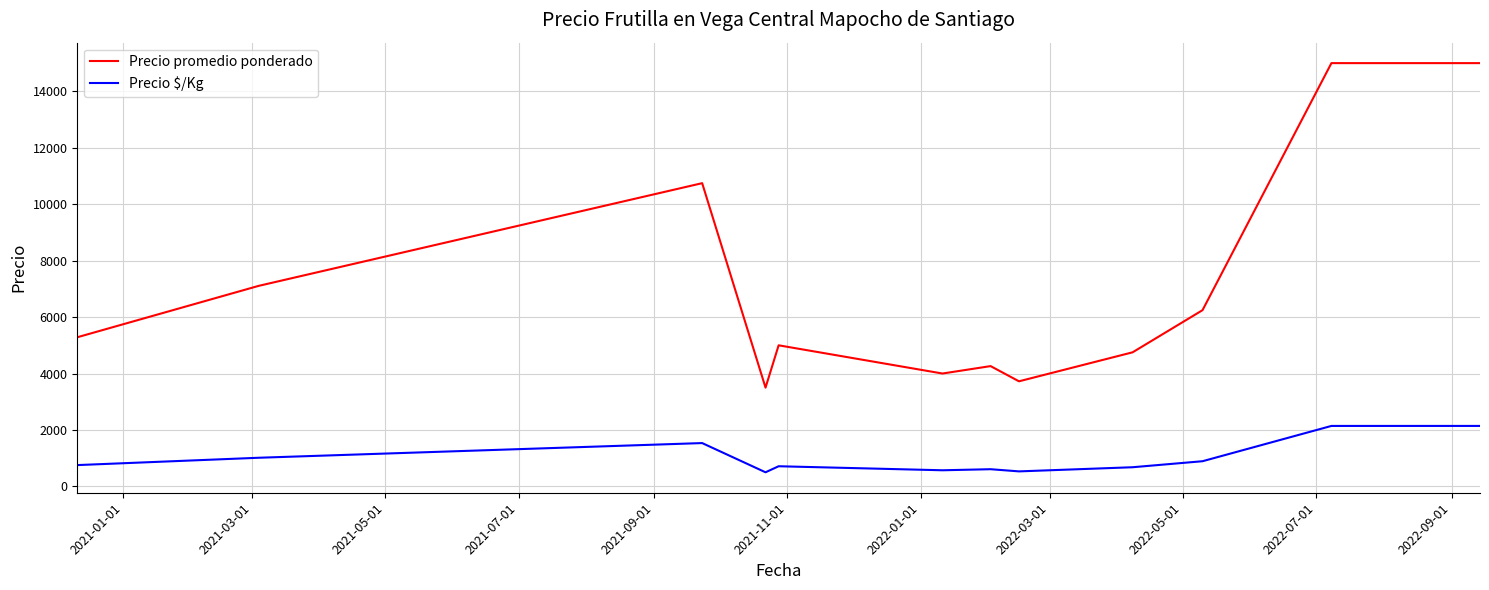

What is the minimum value for Precio promedio ponderado?

3500.0